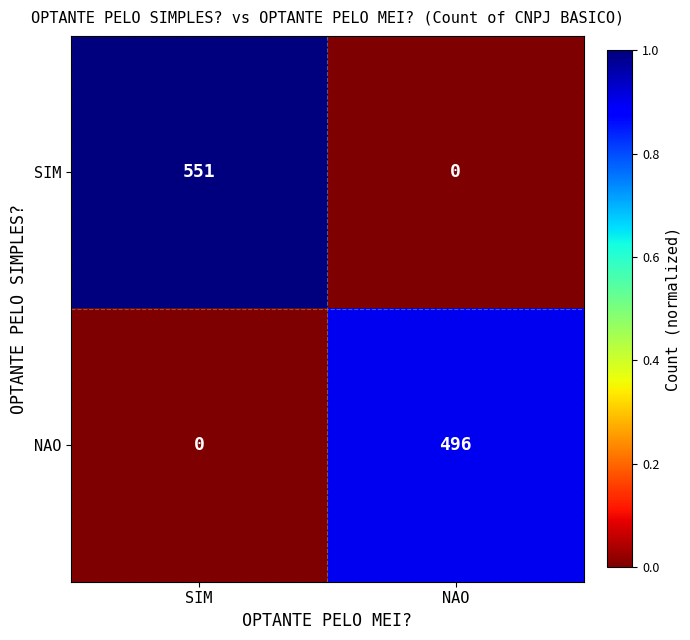

Reading left to right, extract all data points from this chart.

SIM: 551	0
NAO: 0	496